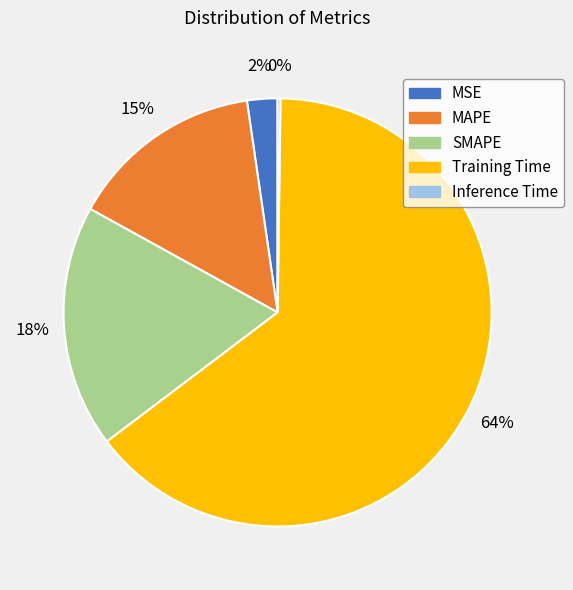

Do MSE and SMAPE together represent more than half of the pie?

No